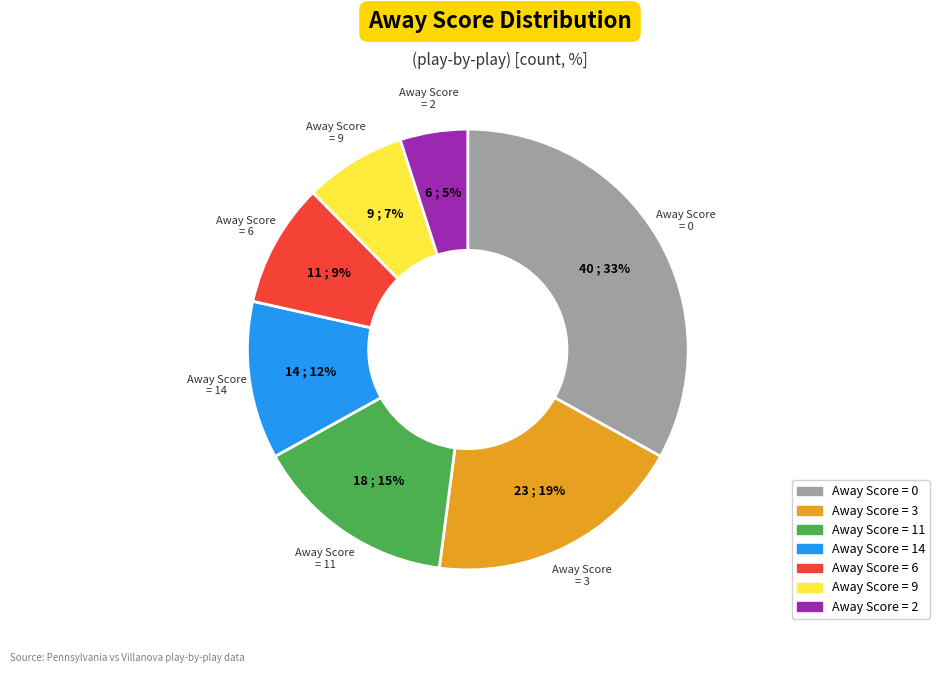

To the nearest percent, what is the difference between the largest and smallest slice percentages?

28%